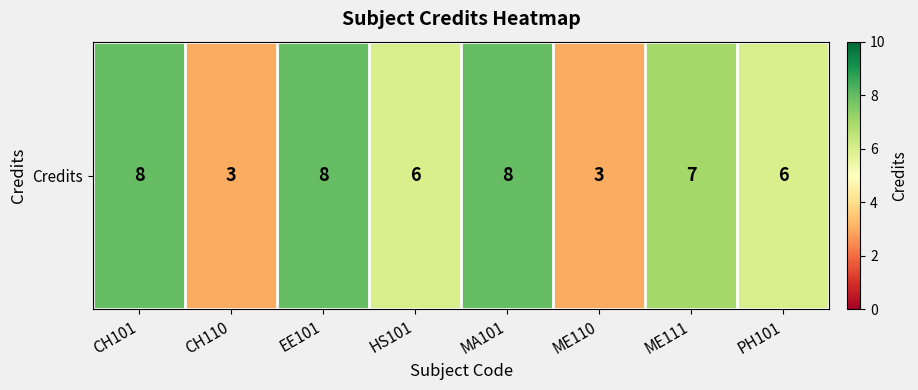

List the labels in order of value, smallest first.

CH110, ME110, HS101, PH101, ME111, CH101, EE101, MA101